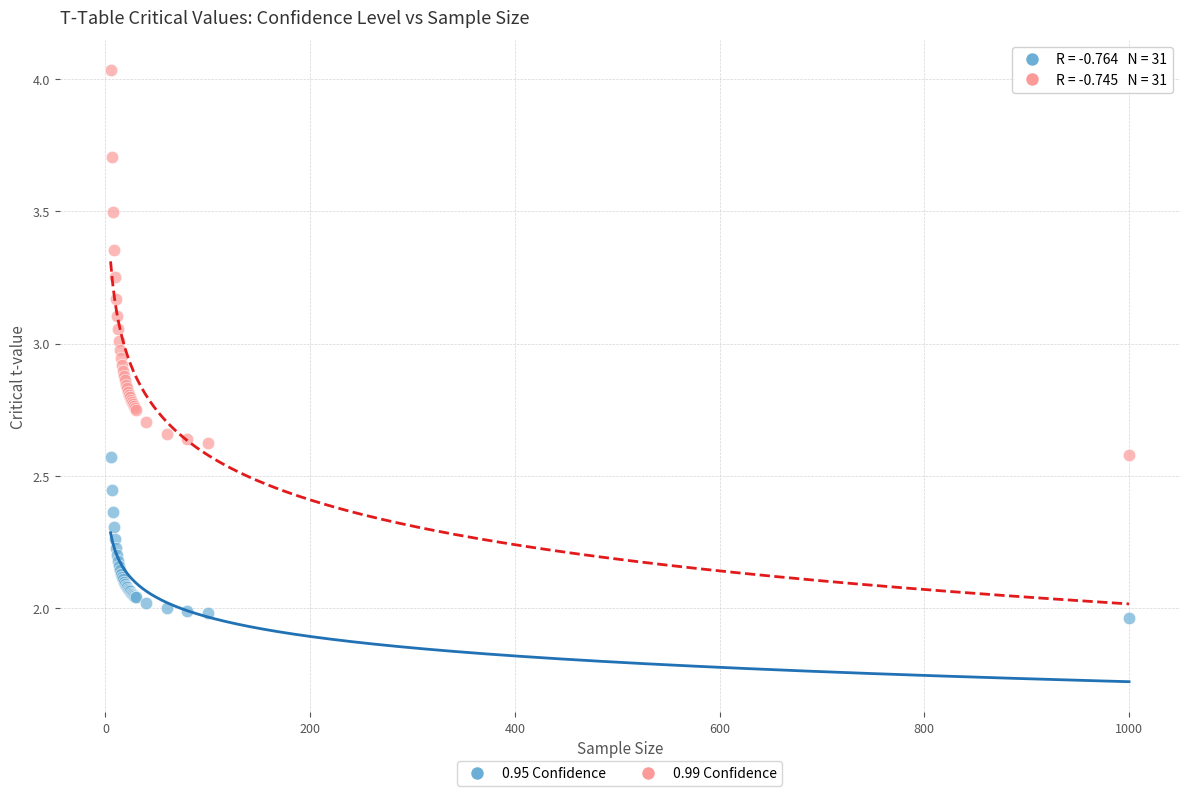

Which series contains the highest Y value?

0.99 Confidence